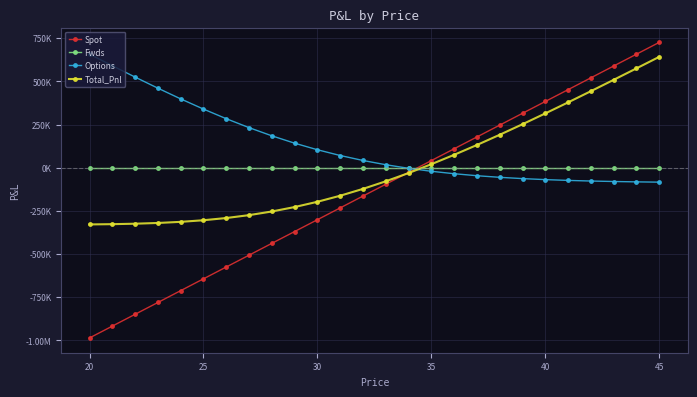

What are all the series names shown in the legend?

Spot, Fwds, Options, Total_Pnl